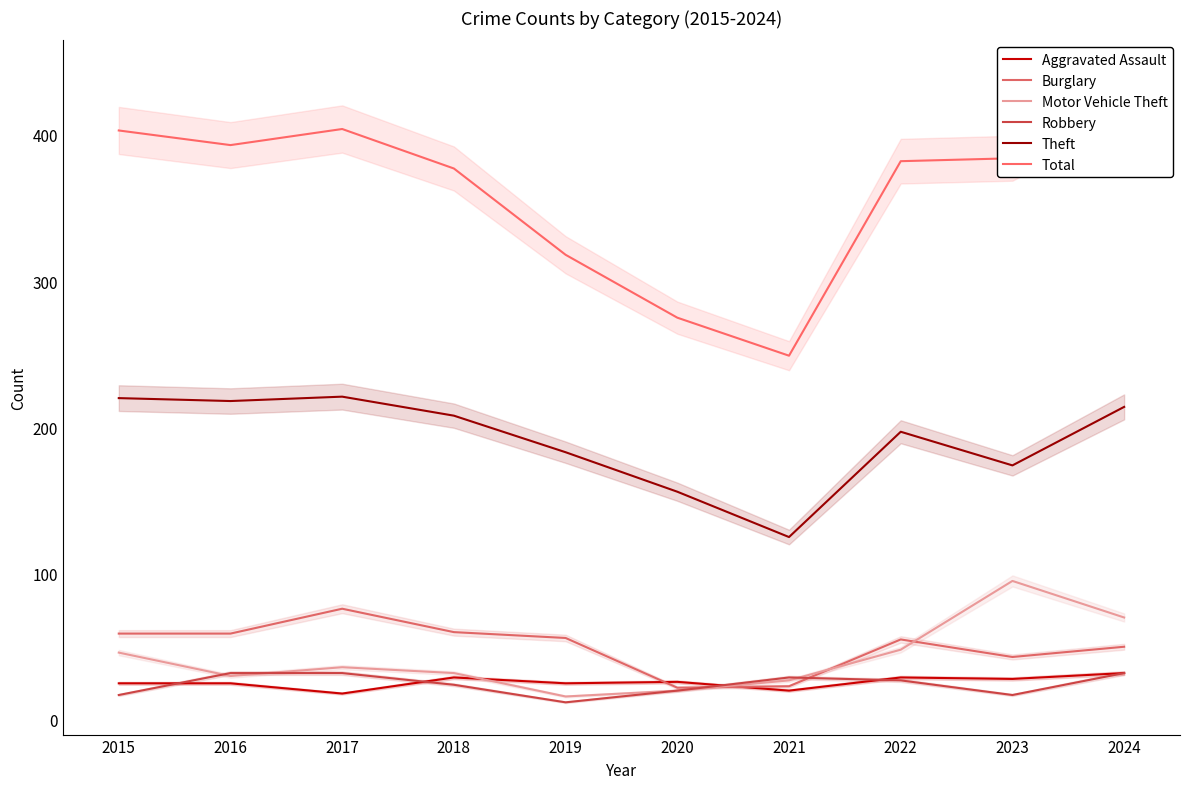

Reading left to right, extract all data points from this chart.

Aggravated Assault: 2015=25	2016=25	2017=18	2018=29	2019=25	2020=26	2021=20	2022=29	2023=28	2024=32
Burglary: 2015=59	2016=59	2017=76	2018=60	2019=56	2020=22	2021=23	2022=55	2023=43	2024=50
Motor Vehicle Theft: 2015=46	2016=30	2017=36	2018=32	2019=16	2020=20	2021=27	2022=48	2023=95	2024=70
Robbery: 2015=17	2016=32	2017=32	2018=24	2019=12	2020=20	2021=29	2022=27	2023=17	2024=32
Theft: 2015=220	2016=218	2017=221	2018=208	2019=183	2020=156	2021=125	2022=197	2023=174	2024=214
Total: 2015=403	2016=393	2017=404	2018=377	2019=318	2020=275	2021=249	2022=382	2023=384	2024=426